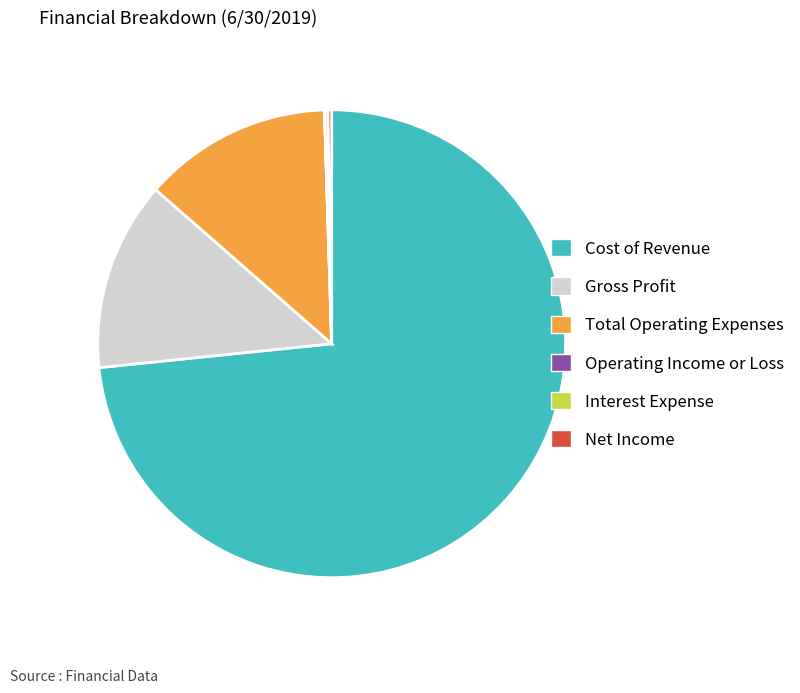

Which category accounts for the majority?

Cost of Revenue